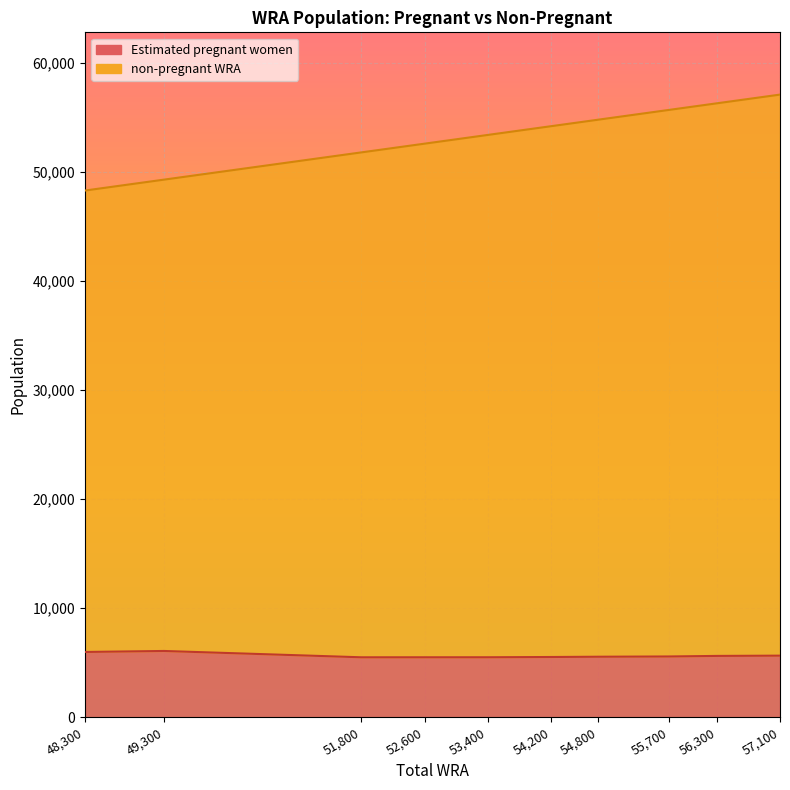

What is the sum of the Estimated pregnant women values at 51800 and 53400?

10993.5